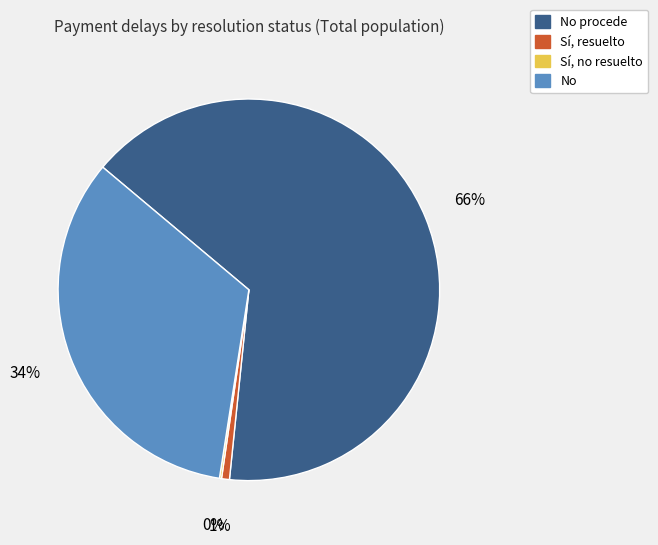

To the nearest percent, what portion does Sí, resuelto represent?

1%